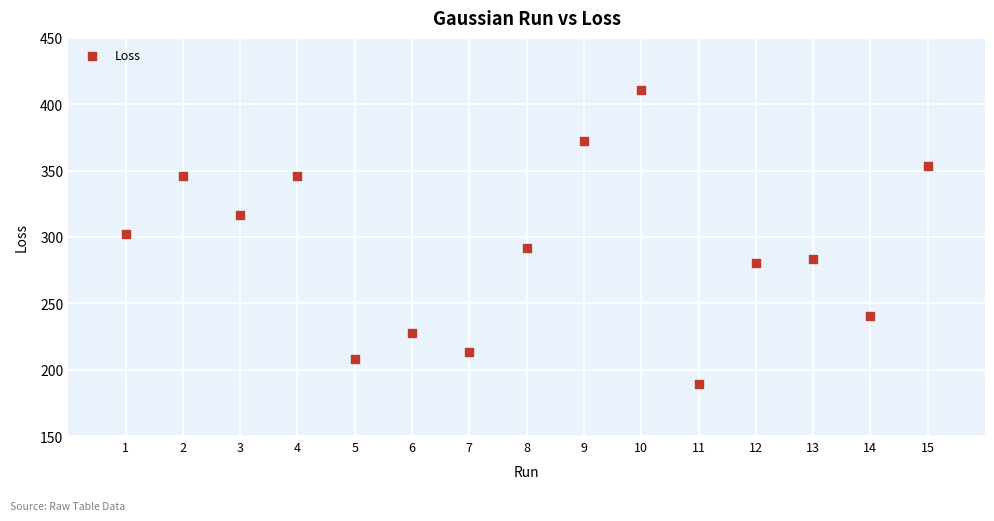

What Y value in the scatter plot is closest to 299?

302.2